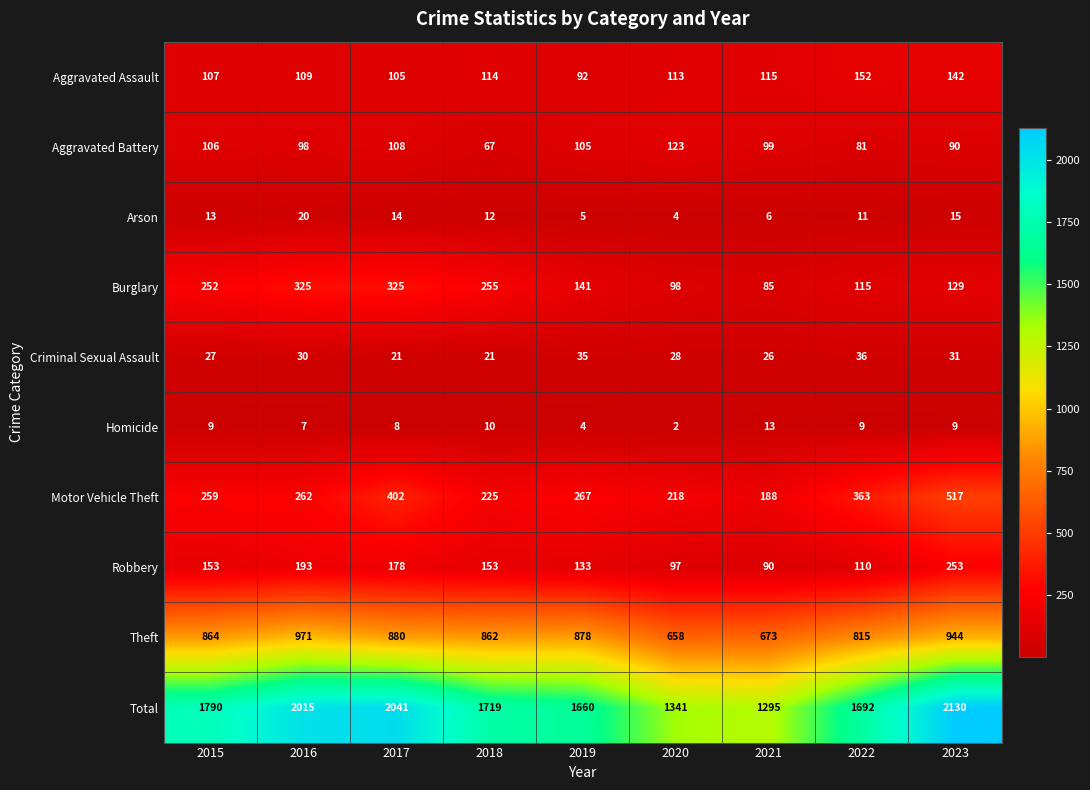

Where does the Criminal Sexual Assault series first go above 28?

2016